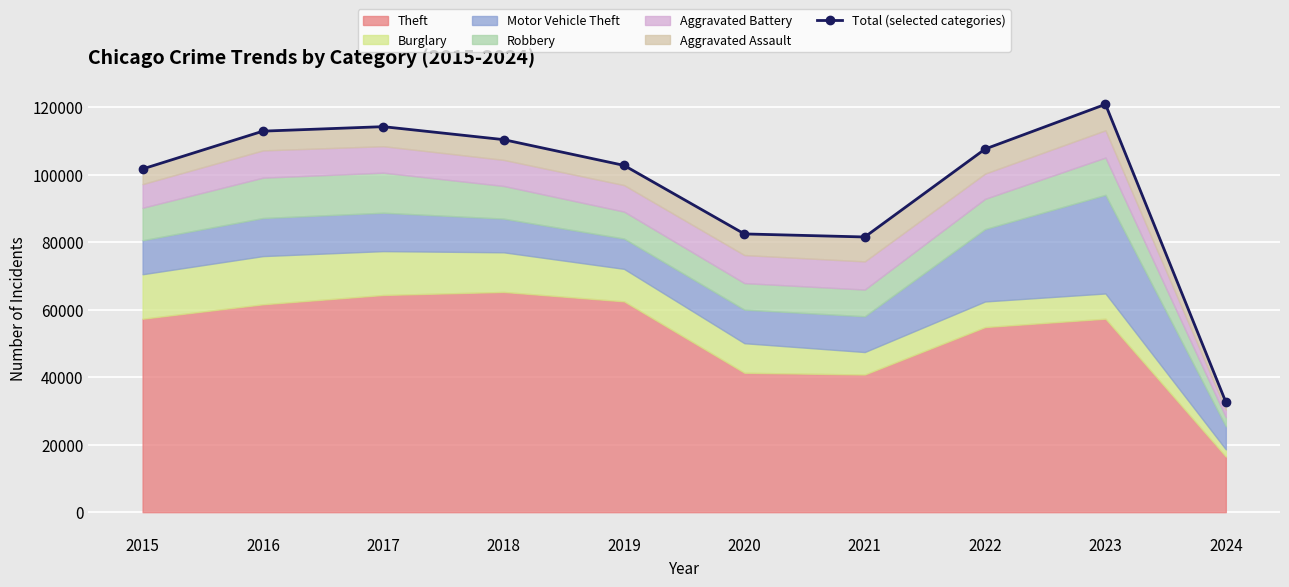

Does the chart display data point markers on the line(s)?

Yes